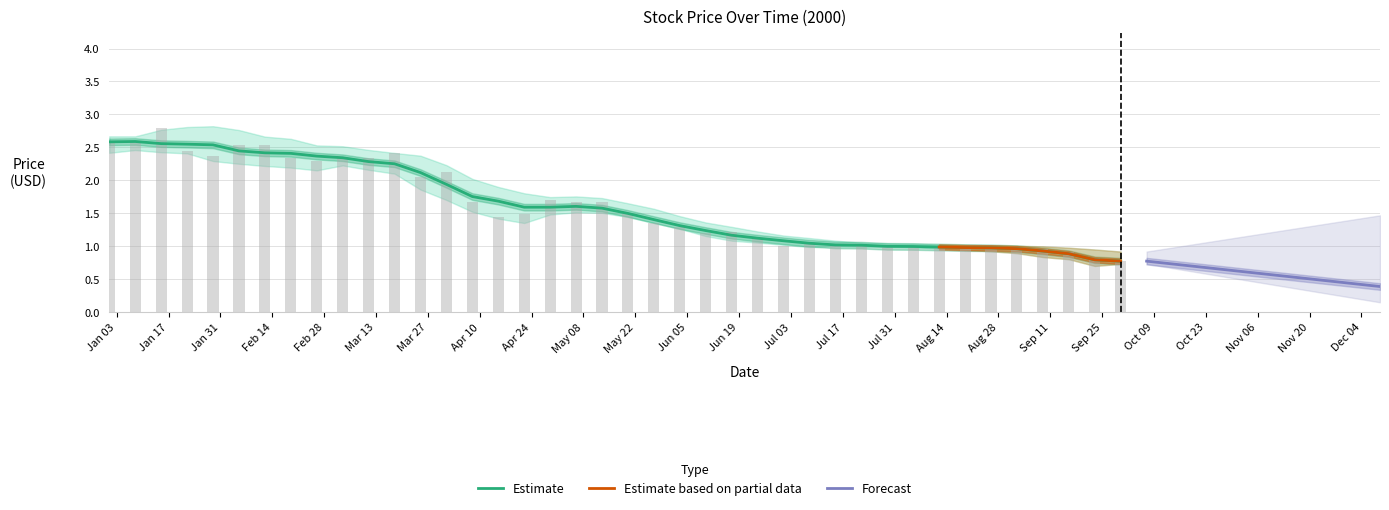

How many groups of bars are there?

40